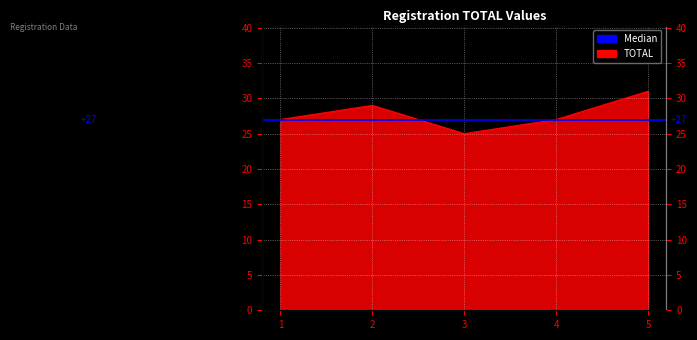

At which category does the chart reach its peak across all series?

5